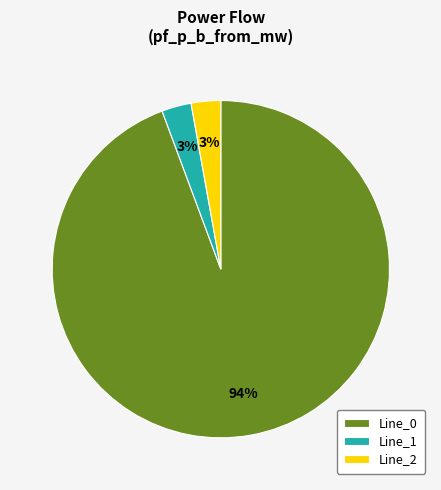

Count the number of slices in the pie.

3